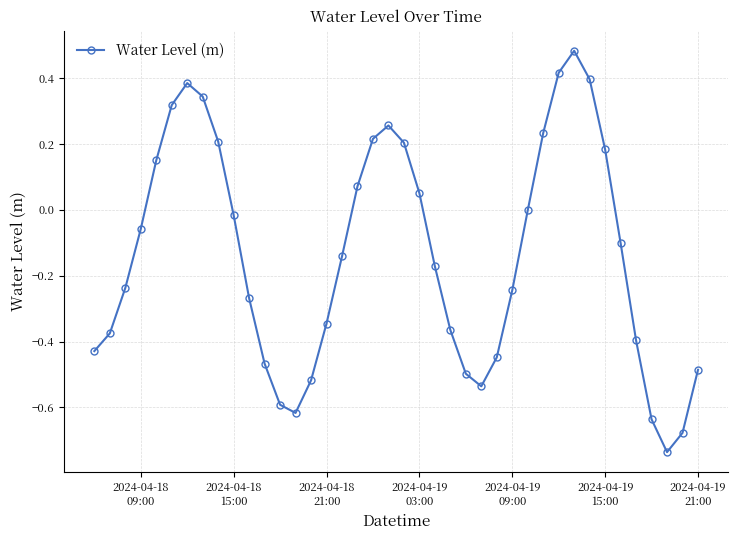

How many points are higher than both their immediate neighbors (excluding endpoints)?

3